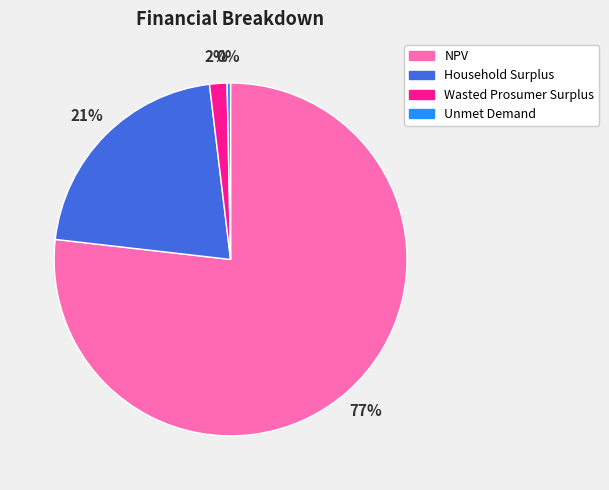

Which has a higher value, NPV or Household Surplus?

NPV